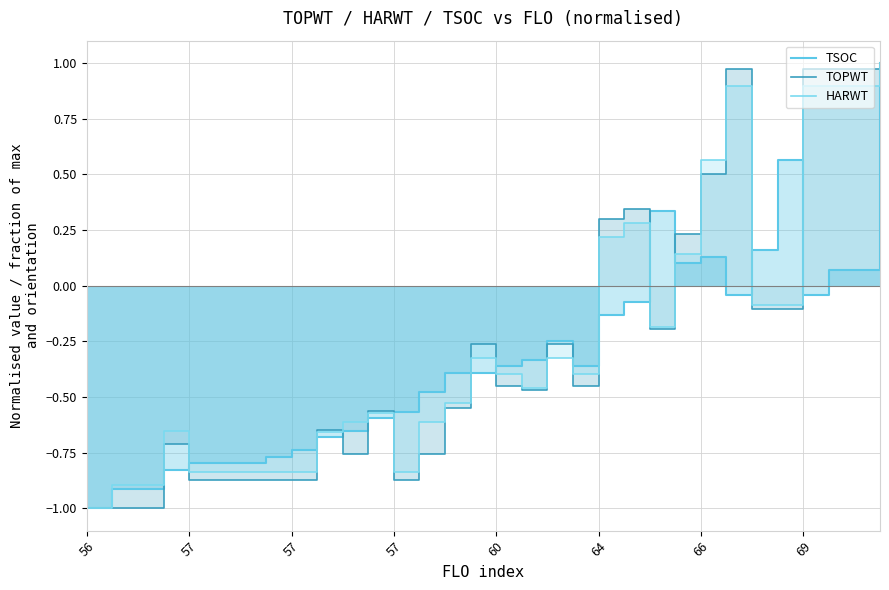

How many lines are shown in the chart?

3